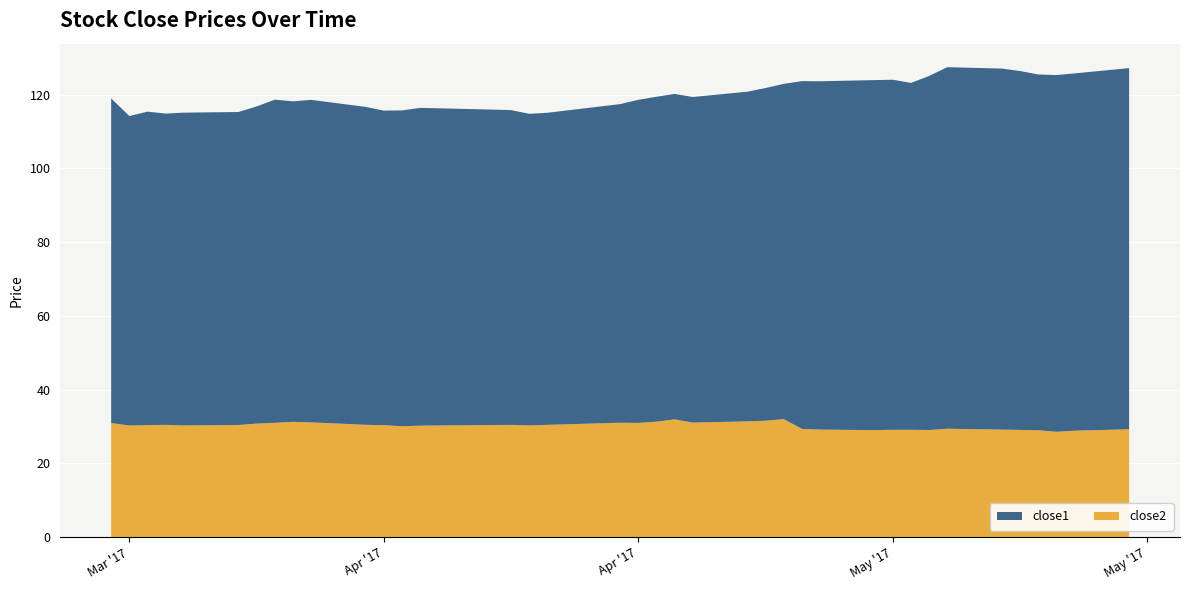

Reading right to left, transcribe all the data shown in this chart.

close1: 2017-05-15=98.0	2017-05-12=96.9	2017-05-11=96.8	2017-05-10=96.5	2017-05-09=97.3	2017-05-08=97.9	2017-05-05=98.1	2017-05-04=96.0	2017-05-03=94.1	2017-05-02=95.0	2017-05-01=94.9	2017-04-28=94.5	2017-04-27=94.3	2017-04-26=90.9	2017-04-25=90.2	2017-04-24=89.4	2017-04-21=88.3	2017-04-20=88.3	2017-04-19=88.1	2017-04-18=87.6	2017-04-17=86.4	2017-04-13=84.6	2017-04-12=84.5	2017-04-11=85.4	2017-04-10=85.5	2017-04-07=86.0	2017-04-06=86.2	2017-04-05=85.7	2017-04-04=85.3	2017-04-03=86.2	2017-03-31=87.5	2017-03-30=86.9	2017-03-29=87.6	2017-03-28=86.0	2017-03-27=84.9	2017-03-24=84.8	2017-03-23=84.4	2017-03-22=85.0	2017-03-21=83.9	2017-03-20=88.0
close2: 2017-05-15=29.3	2017-05-12=28.9	2017-05-11=28.6	2017-05-10=29.0	2017-05-09=29.1	2017-05-08=29.2	2017-05-05=29.4	2017-05-04=29.1	2017-05-03=29.1	2017-05-02=29.1	2017-05-01=29.0	2017-04-28=29.2	2017-04-27=29.4	2017-04-26=32.0	2017-04-25=31.6	2017-04-24=31.4	2017-04-21=31.1	2017-04-20=31.9	2017-04-19=31.3	2017-04-18=31.0	2017-04-17=31.0	2017-04-13=30.5	2017-04-12=30.3	2017-04-11=30.4	2017-04-10=30.4	2017-04-07=30.3	2017-04-06=30.2	2017-04-05=30.1	2017-04-04=30.4	2017-04-03=30.5	2017-03-31=31.1	2017-03-30=31.3	2017-03-29=31.0	2017-03-28=30.8	2017-03-27=30.4	2017-03-24=30.3	2017-03-23=30.5	2017-03-22=30.4	2017-03-21=30.3	2017-03-20=30.9